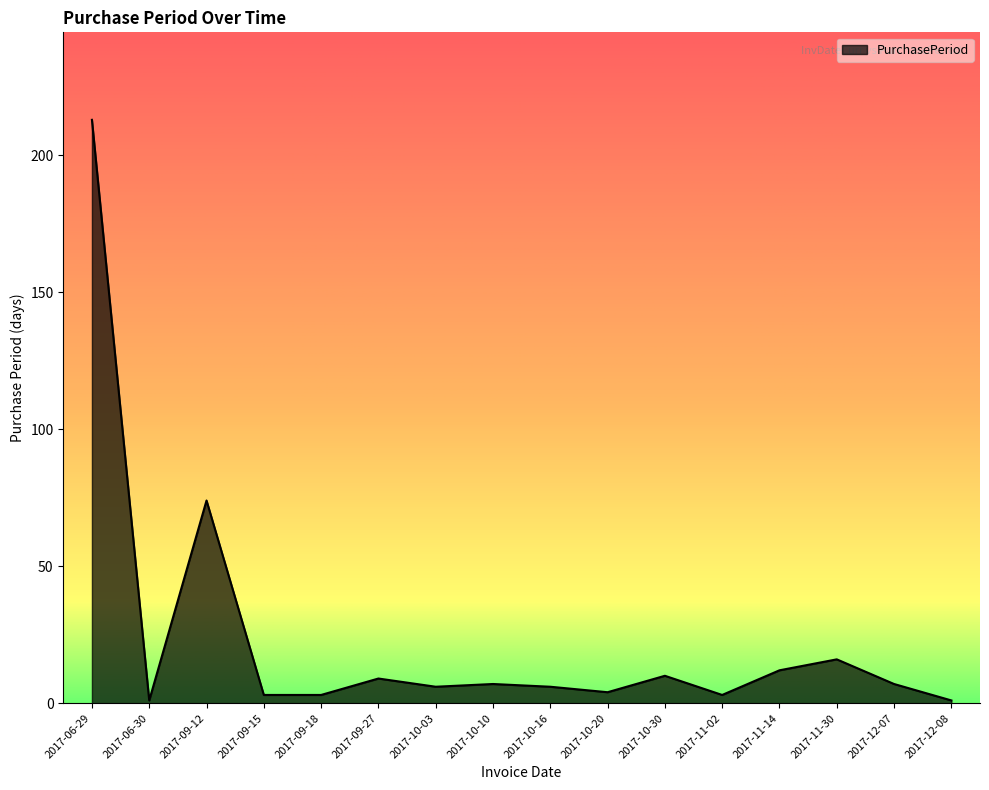

Reading left to right, extract all data points from this chart.

213	1	74	3	3	9	6	7	6	4	10	3	12	16	7	1